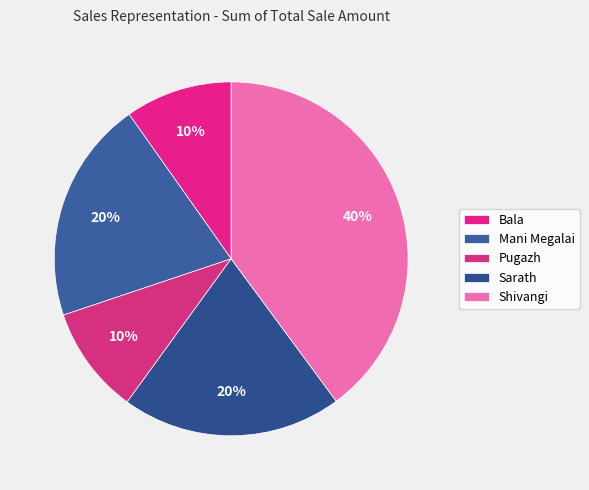

How many slices are in this pie chart?

5